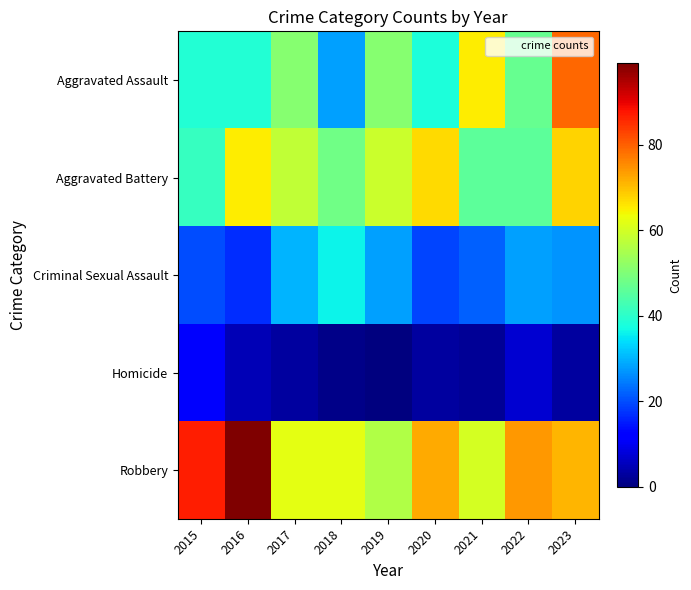

Rank the series at 2023 from highest to lowest value.

Aggravated Assault, Robbery, Aggravated Battery, Criminal Sexual Assault, Homicide